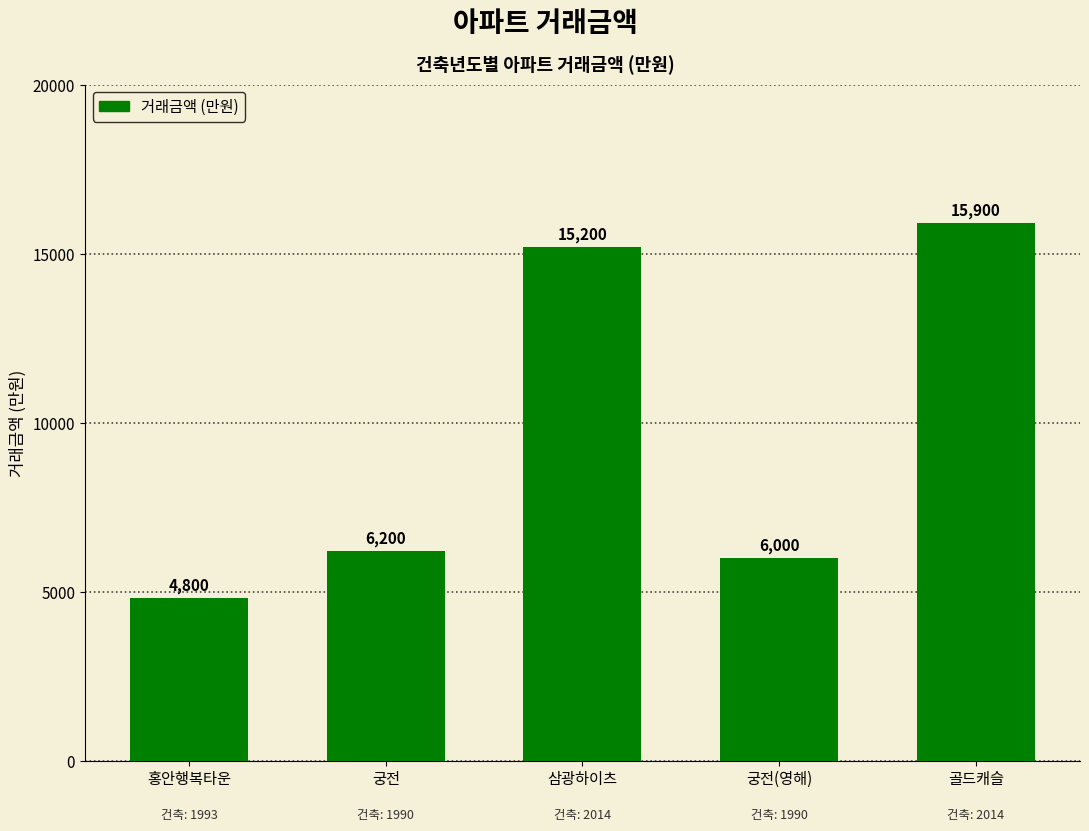

Where is the data nearest to the value 10350?

궁전